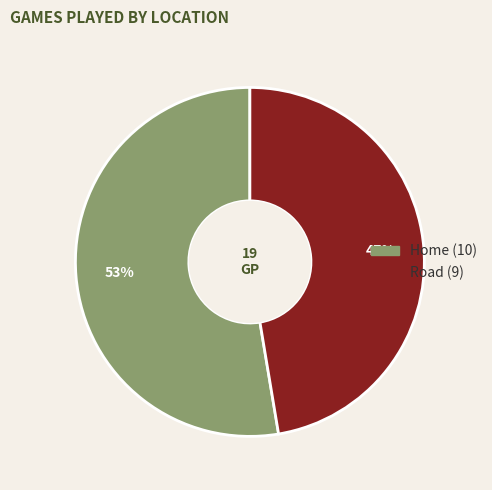

Which slice is the largest?

Home